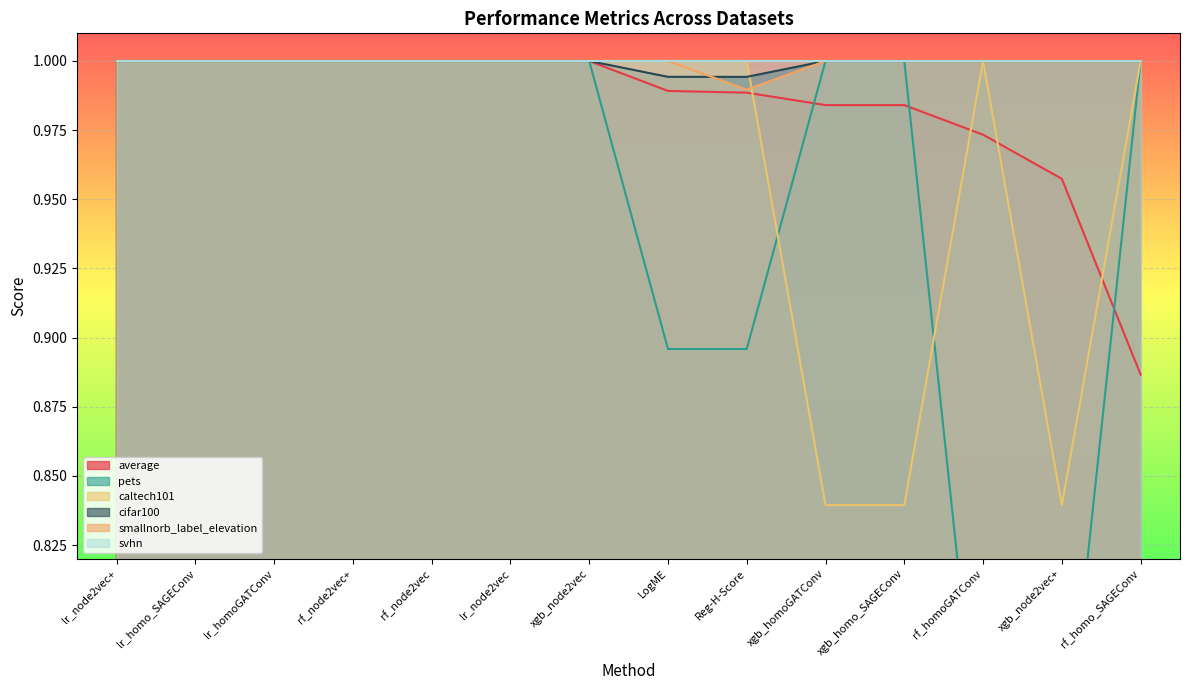

True or false: smallnorb_label_elevation and pets cross at least once.

False